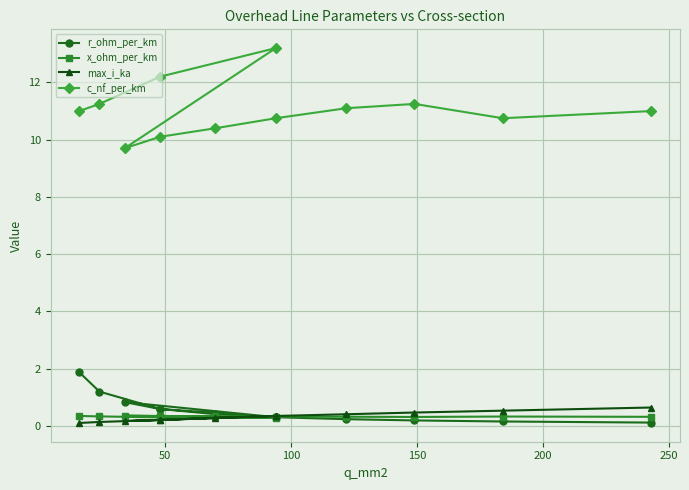

Is the value of c_nf_per_km at 100 greater than the value of max_i_ka at 7?

Yes